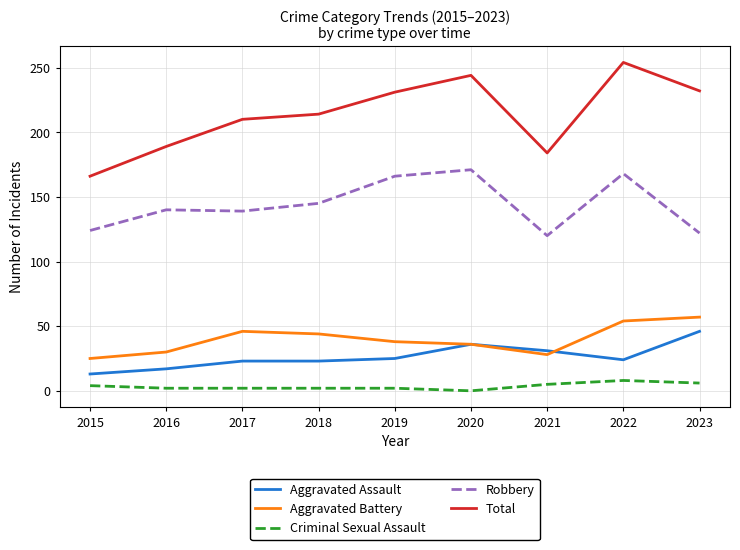

The Robbery series shows 140 at 2016. True or false?

True